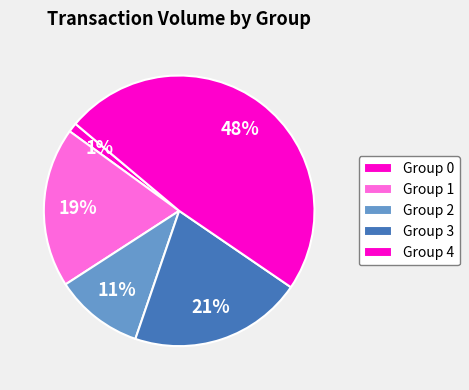

Which slice is the largest?

Group 4